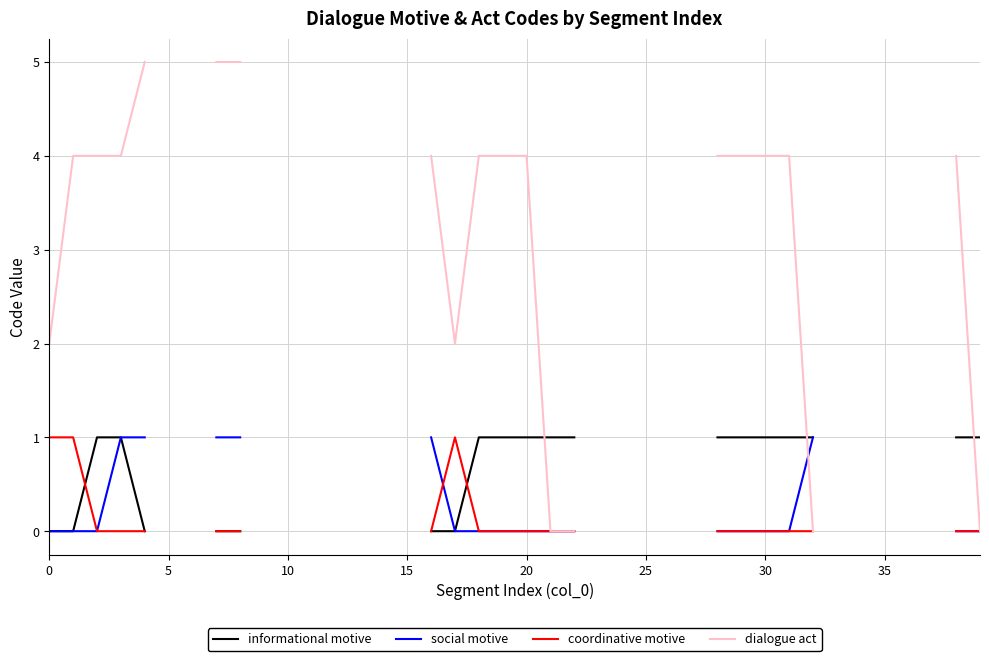

What is the label of the 26th point from the right?

14